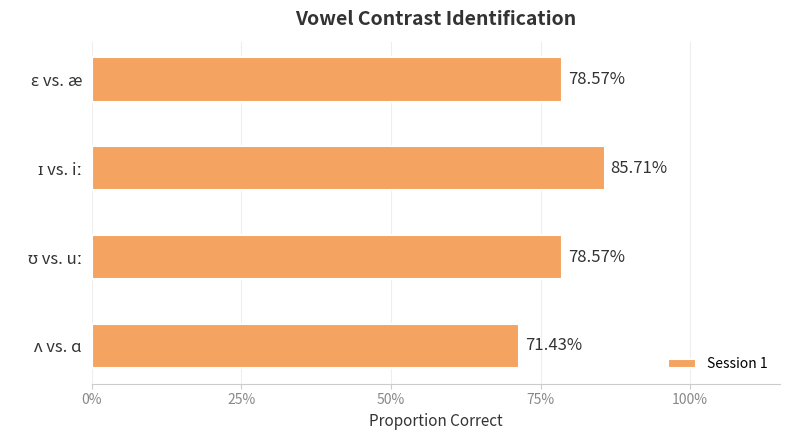

What is the difference between the maximum and minimum values?

0.1